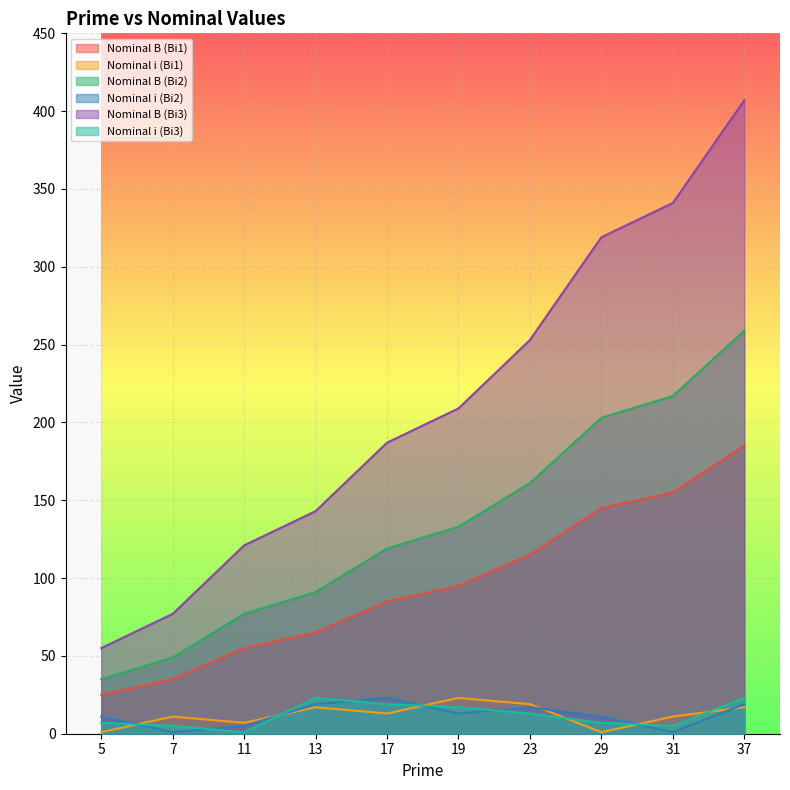

What is the maximum value shown in the chart?

407